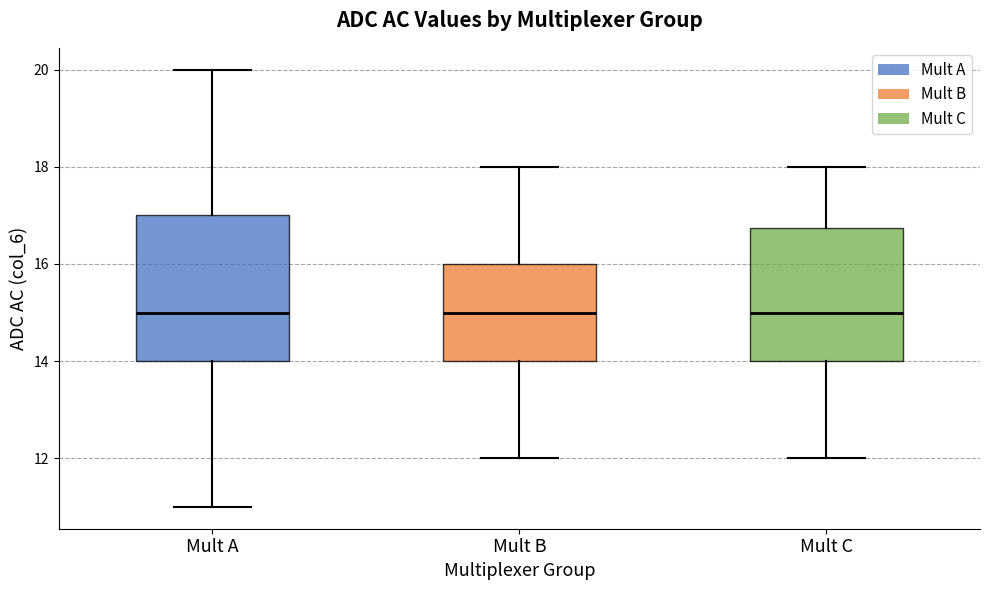

Reading left to right, transcribe this box plot: for each box, give where its median line is, the range the box spans, and where its two whiskers end, as read against the y-axis. The values are not printed on the chart, so give them approximately, as read against the axis.

Mult A: median 15.0, box 14.0 to 17.0, whiskers 11.0 to 20.0
Mult B: median 15.0, box 14.0 to 16.0, whiskers 12.0 to 18.0
Mult C: median 15.0, box 14.0 to 16.8, whiskers 12.0 to 18.0